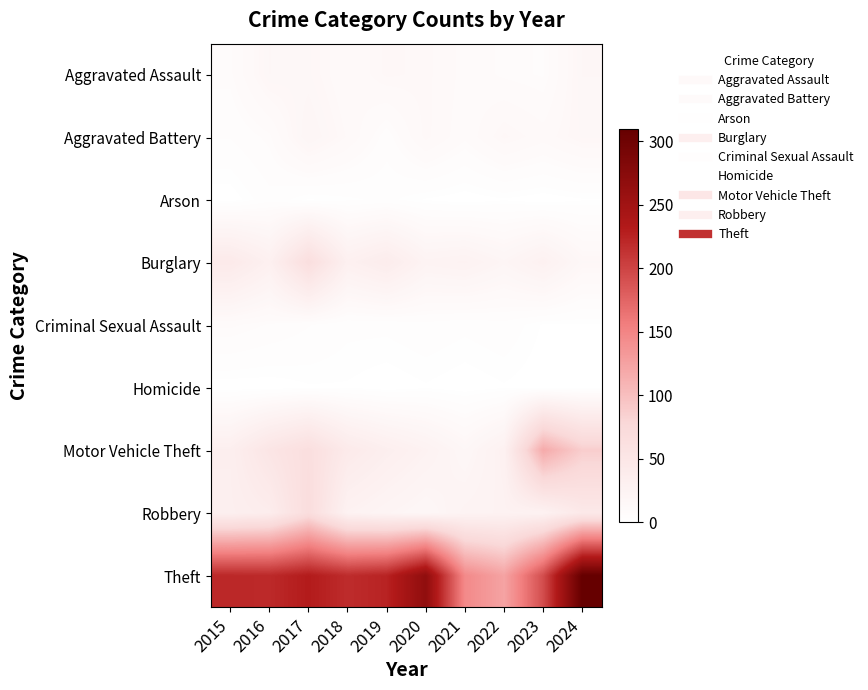

Reading right to left, what are all the values shown in this chart?

Aggravated Assault: 2024=17	2023=7	2022=8	2021=10	2020=14	2019=15	2018=11	2017=16	2016=17	2015=8
Aggravated Battery: 2024=16	2023=12	2022=15	2021=9	2020=14	2019=6	2018=13	2017=19	2016=8	2015=5
Arson: 2024=1	2023=0	2022=1	2021=0	2020=1	2019=3	2018=2	2017=1	2016=4	2015=0
Burglary: 2024=16	2023=28	2022=20	2021=26	2020=24	2019=38	2018=30	2017=66	2016=30	2015=43
Criminal Sexual Assault: 2024=1	2023=1	2022=4	2021=3	2020=4	2019=3	2018=3	2017=5	2016=7	2015=9
Homicide: 2024=0	2023=0	2022=1	2021=0	2020=1	2019=0	2018=1	2017=1	2016=0	2015=0
Motor Vehicle Theft: 2024=87	2023=118	2022=28	2021=17	2020=26	2019=33	2018=42	2017=65	2016=52	2015=33
Robbery: 2024=45	2023=27	2022=26	2021=24	2020=17	2019=21	2018=26	2017=68	2016=37	2015=32
Theft: 2024=310	2023=193	2022=124	2021=146	2020=267	2019=225	2018=218	2017=231	2016=220	2015=221